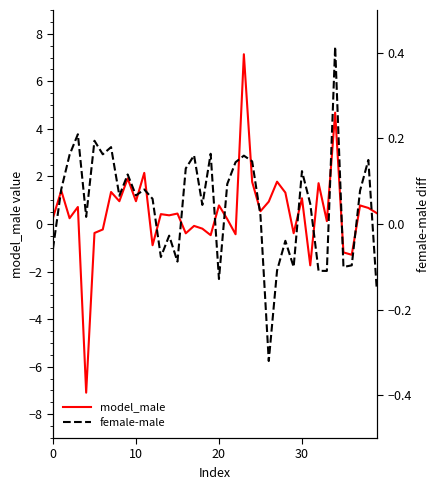

Reading left to right, transcribe all the data shown in this chart.

model_male: 0.3	1.4	0.2	0.7	-7.1	-0.4	-0.2	1.3	1.0	1.9	1.0	2.2	-0.9	0.4	0.4	0.4	-0.4	-0.1	-0.2	-0.5	0.8	0.2	-0.4	7.1	1.8	0.5	0.9	1.8	1.3	-0.4	1.1	-1.7	1.7	0.1	4.7	-1.2	-1.3	0.8	0.7	0.5
female-male: -0.1	0.1	0.2	0.2	0.0	0.2	0.2	0.2	0.1	0.1	0.1	0.1	0.1	-0.1	-0.0	-0.1	0.1	0.2	0.0	0.2	-0.1	0.1	0.1	0.2	0.1	0.0	-0.3	-0.1	-0.0	-0.1	0.1	0.0	-0.1	-0.1	0.4	-0.1	-0.1	0.1	0.1	-0.1